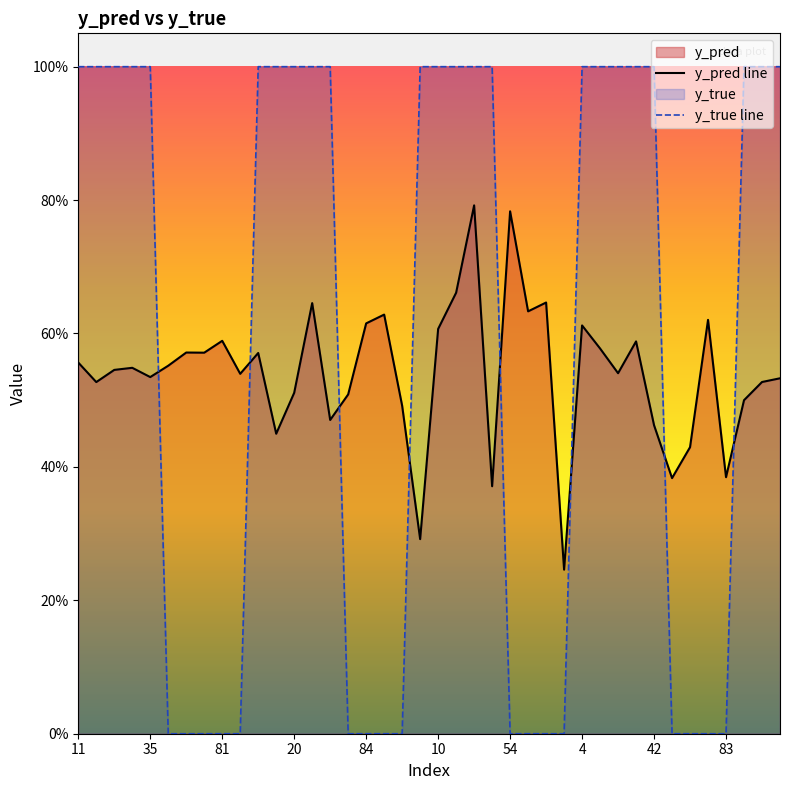

Between which two adjacent categories do y_pred and y_true first intersect?

35 and 50